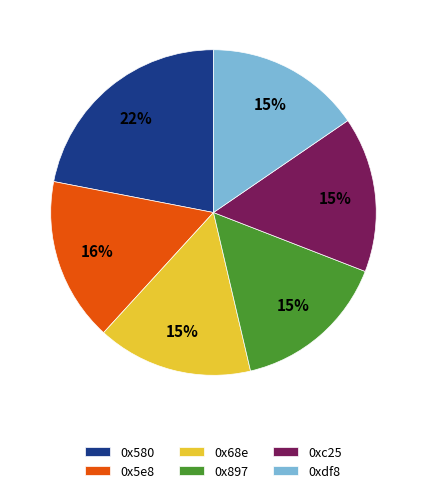

What percentage is the 0x580 slice, to the nearest percent?

22%